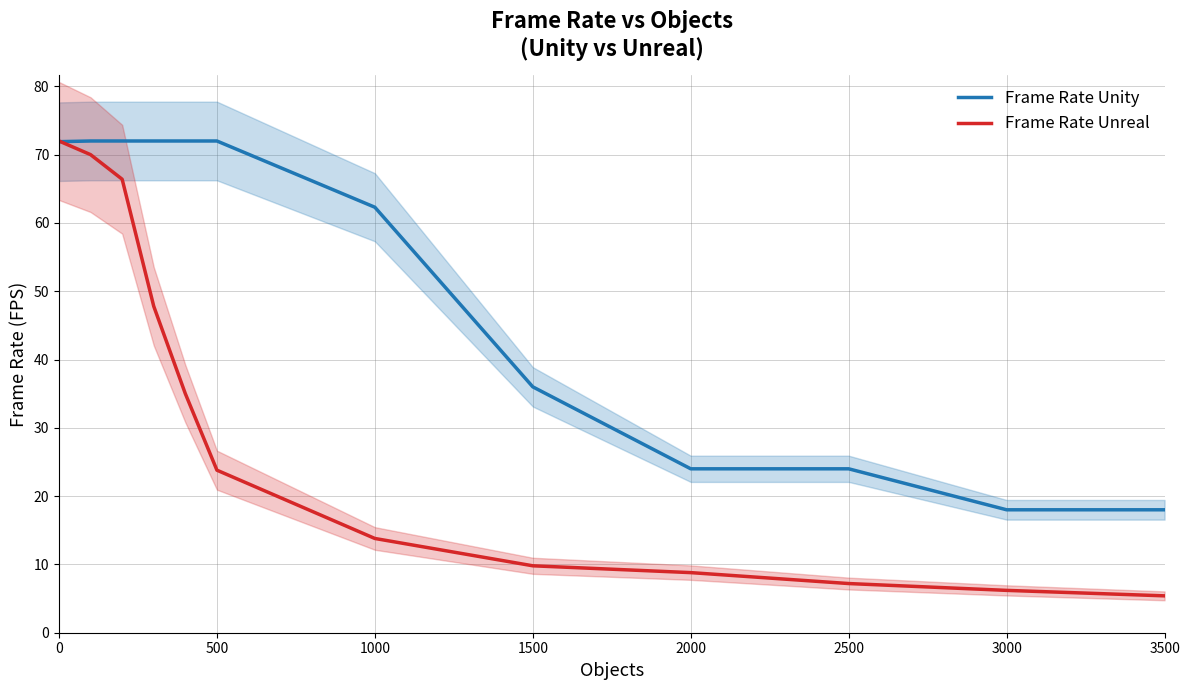

The Frame Rate Unreal series shows 9.8 at 1500. True or false?

True